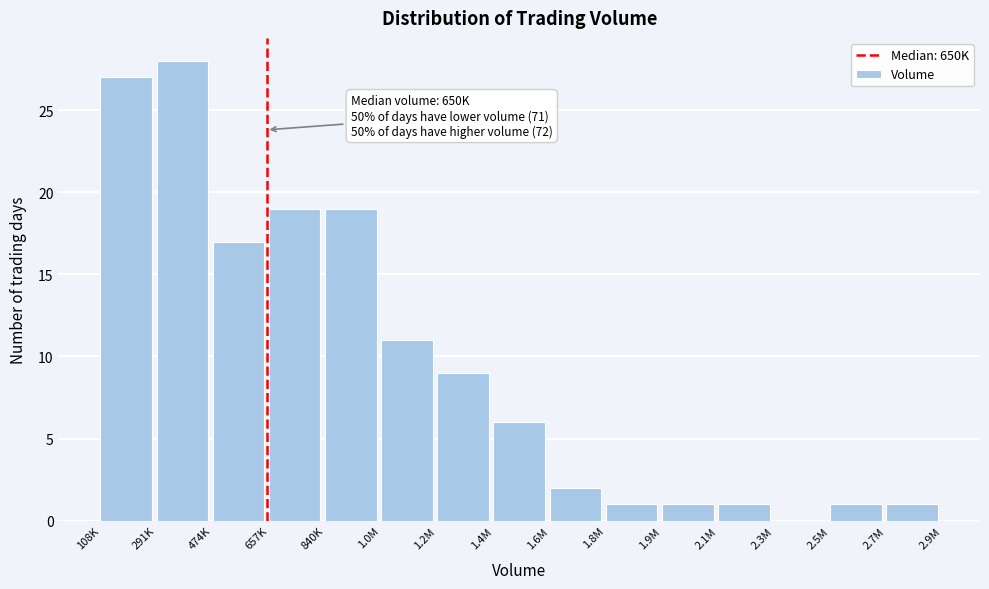

Reading left to right, extract all data points from this chart.

108K=27	291K=28	474K=17	657K=19	840K=19	1.0M=11	1.2M=9	1.4M=6	1.6M=2	1.8M=1	1.9M=1	2.1M=1	2.3M=0	2.5M=1	2.7M=1